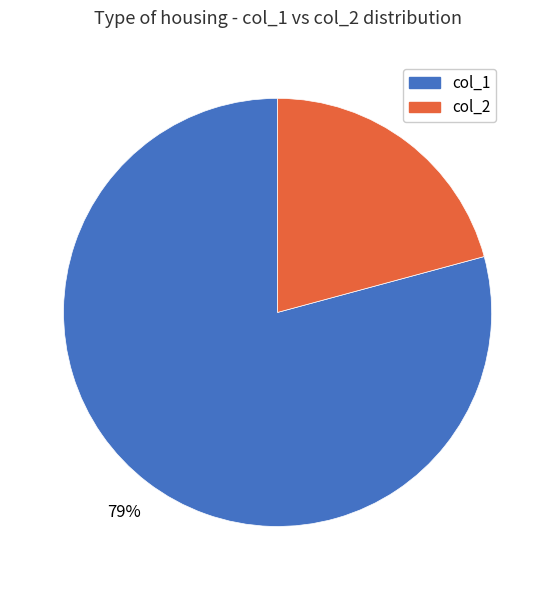

True or false: col_2 accounts for 21% of the total.

True